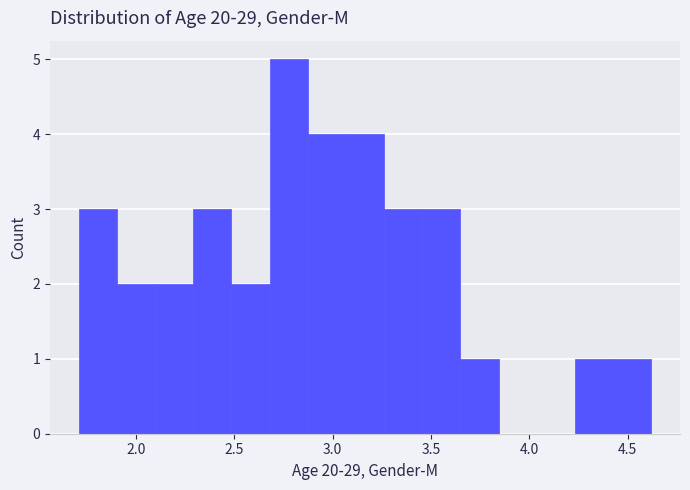

Read against the x-axis, roughly where is the centre of the tallest bar?

2.80